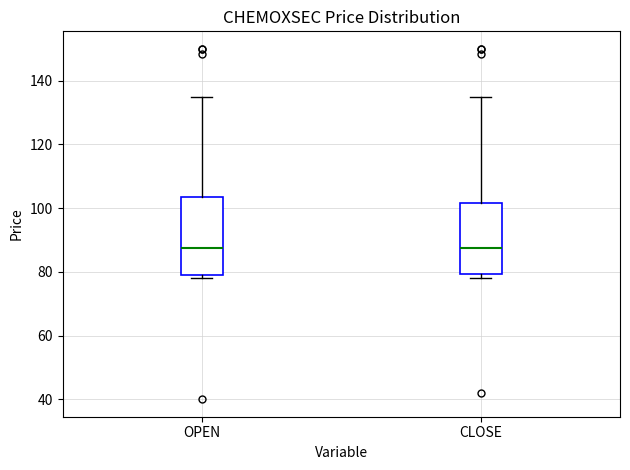

Which box is the tallest, from its lower edge to its upper edge?

OPEN